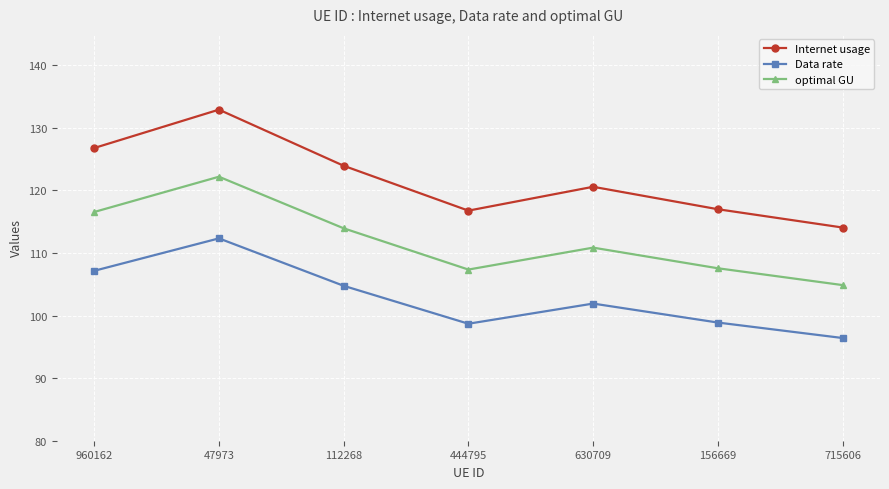

What is the difference between the highest and lowest values at 960162?

19.6